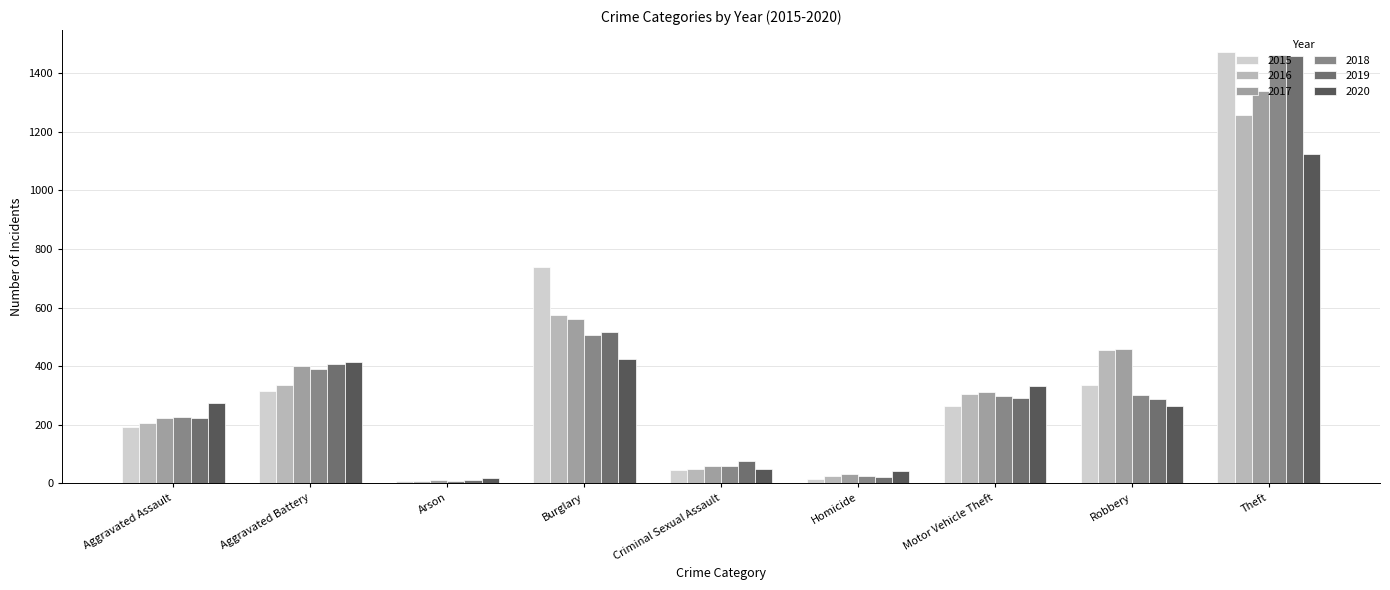

Between Criminal Sexual Assault and Motor Vehicle Theft, which series saw the biggest shift?

2020